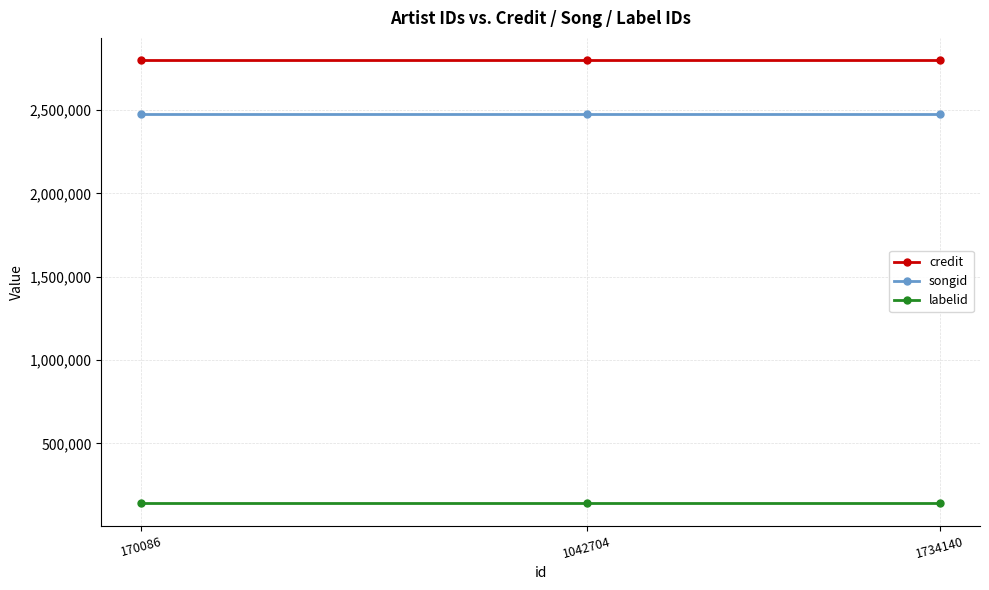

Is the value of songid at 1042704 greater than the value of credit at 1734140?

No